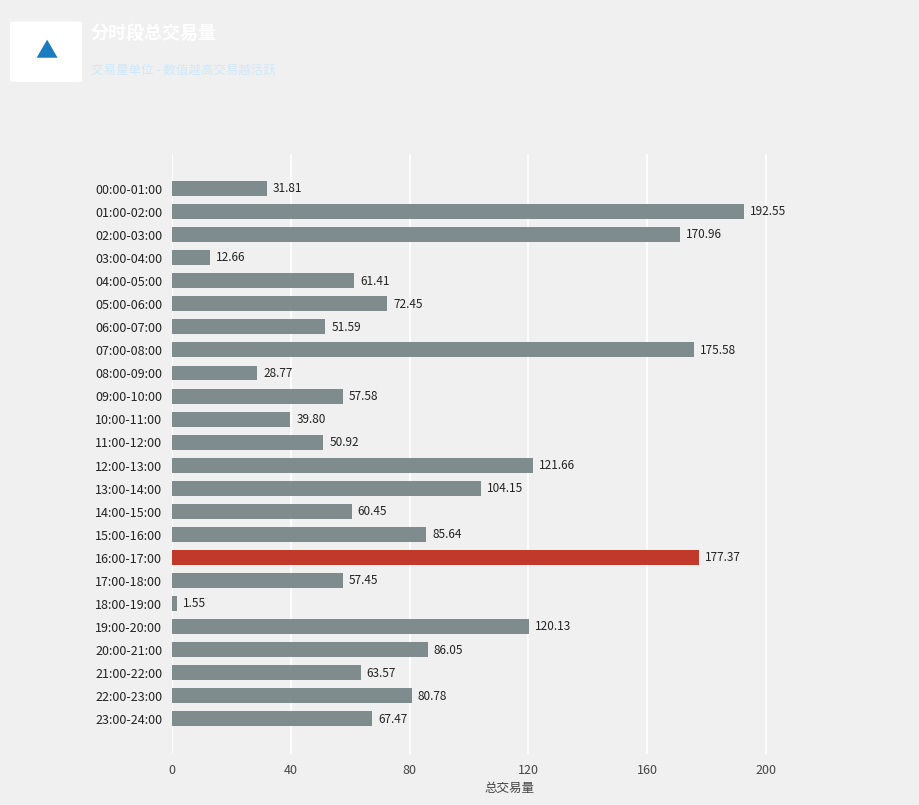

What is the difference between the maximum and second lowest values?

179.9